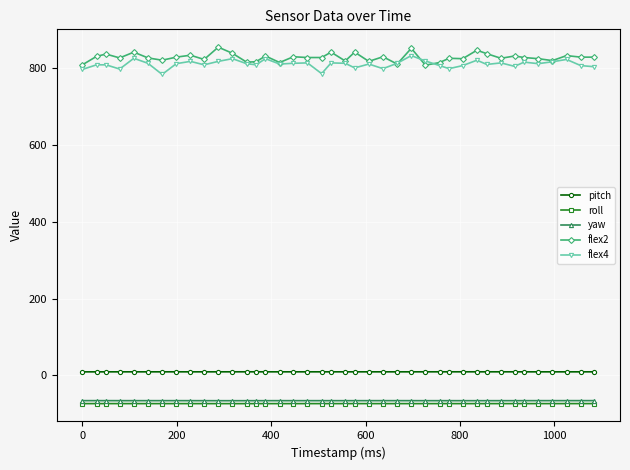

At how many categories does at least one series exceed 302?

40